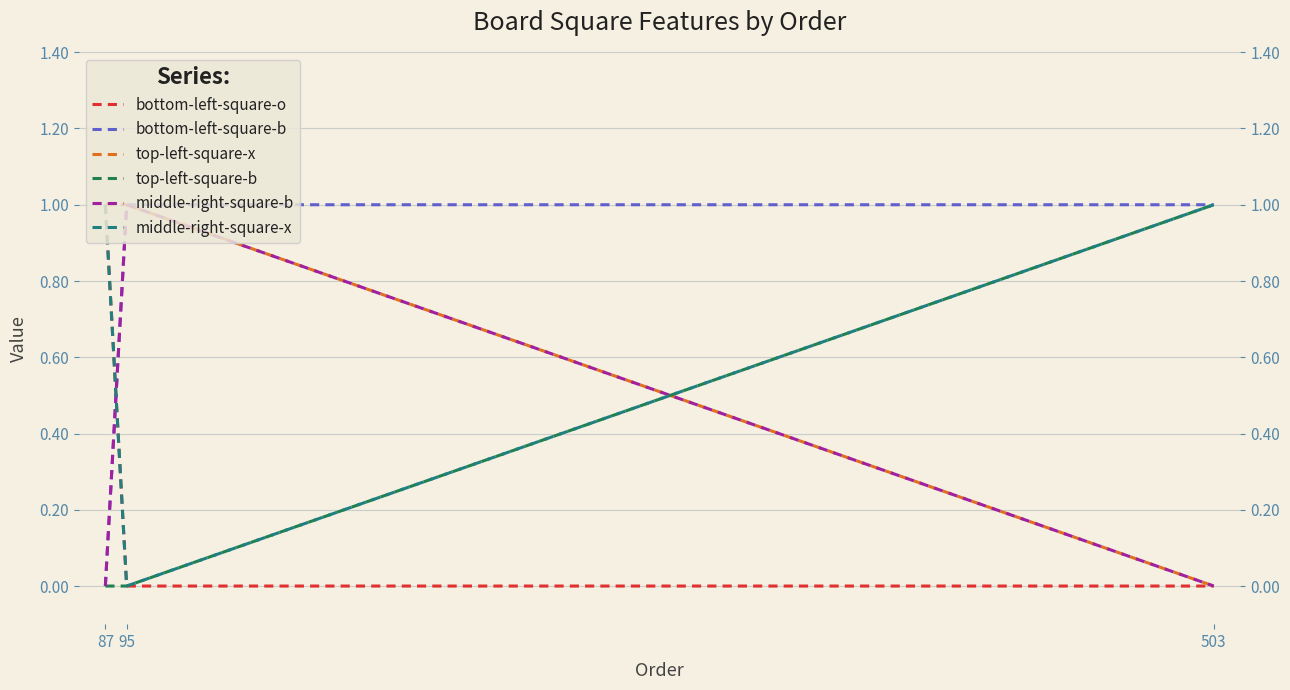

Count the bottom-left-square-o values in the range 0 to 1.

3